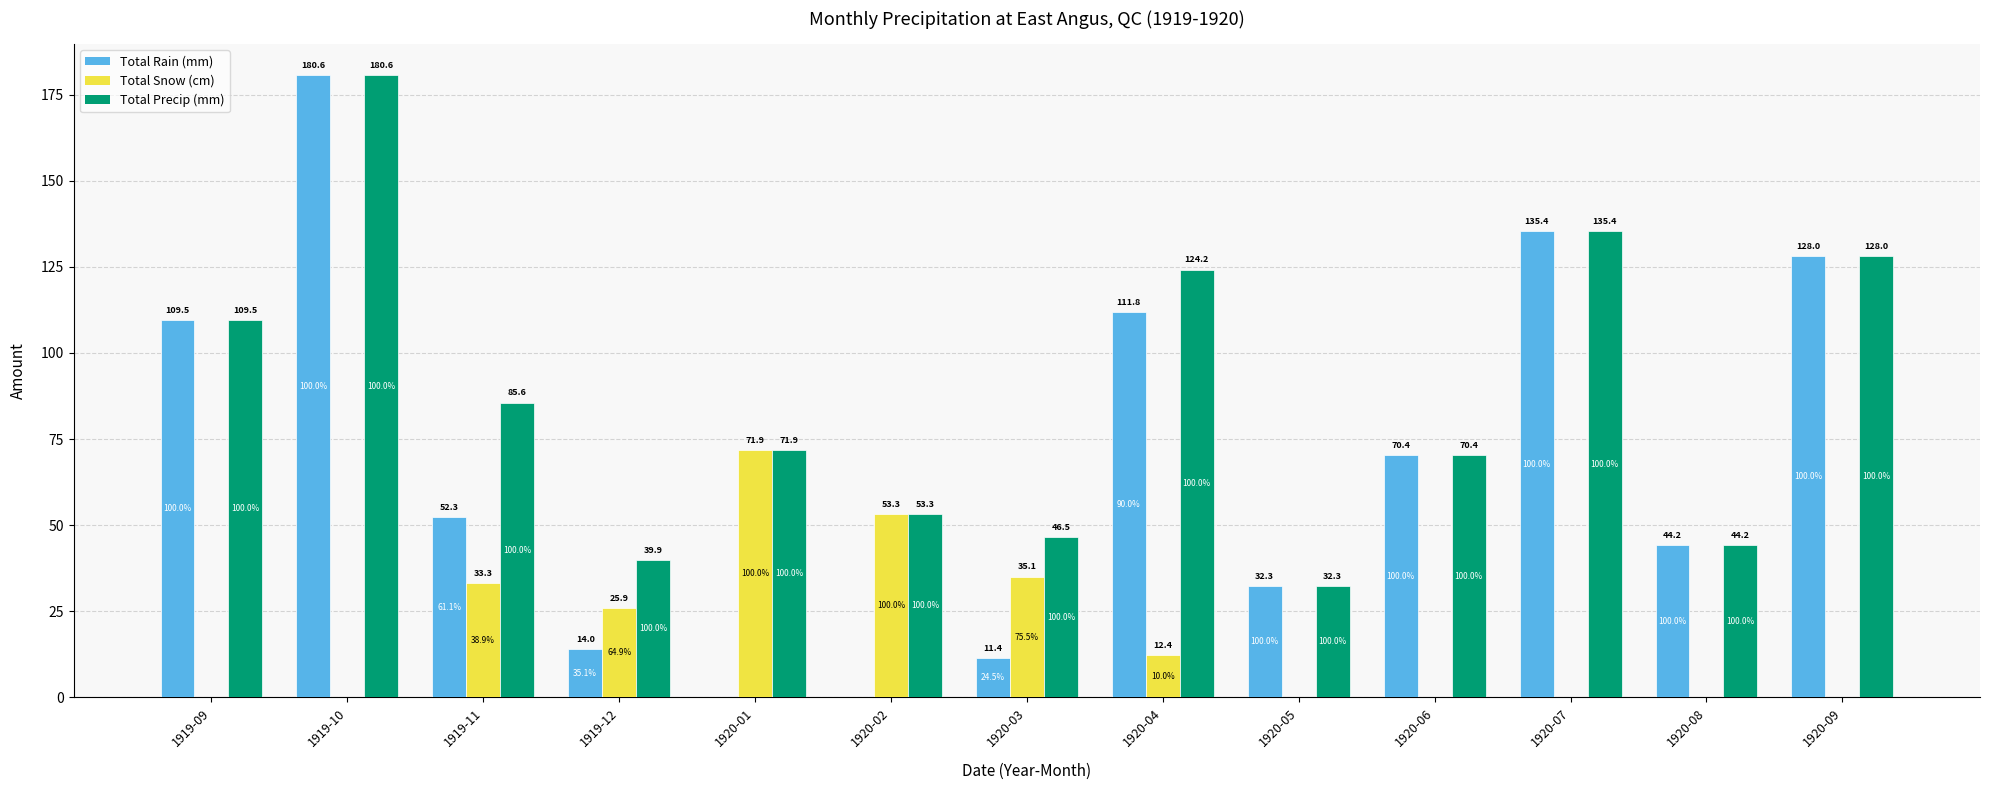

At which label is Total Precip (mm) closest to 106?

1919-09